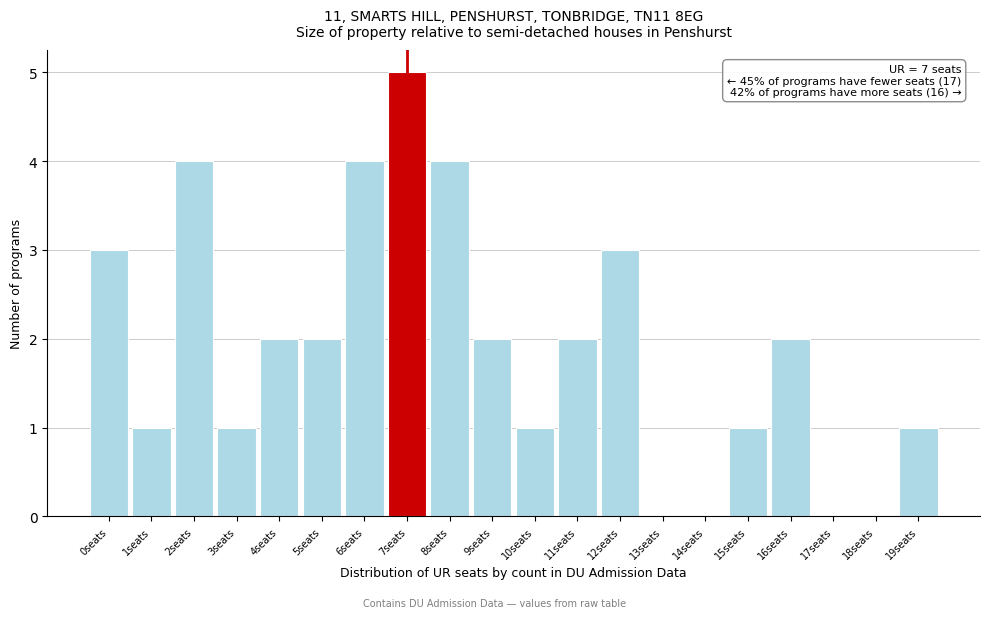

Over which range of the x-axis is the bar tallest?

6.5 to 7.5